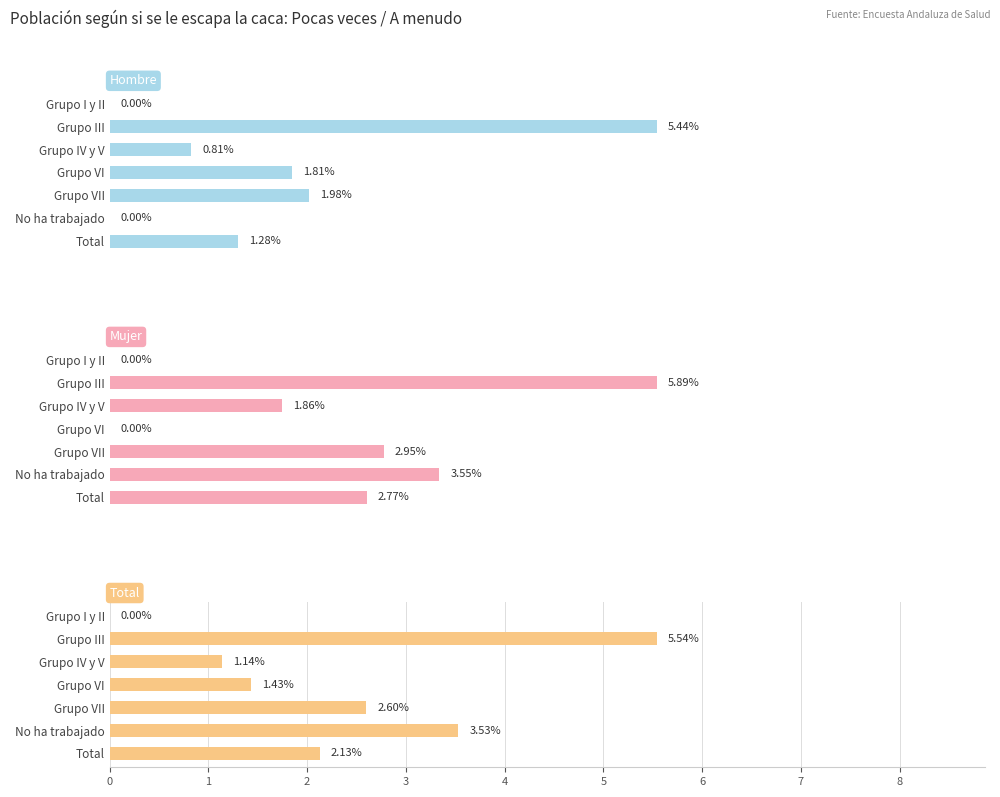

How many groups of bars are there?

7